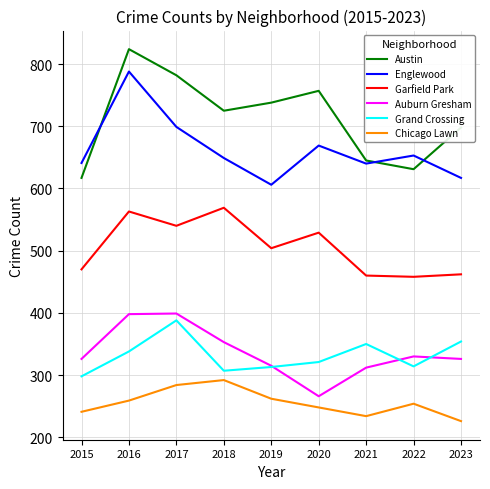

Which category has the highest value across all series?

2016